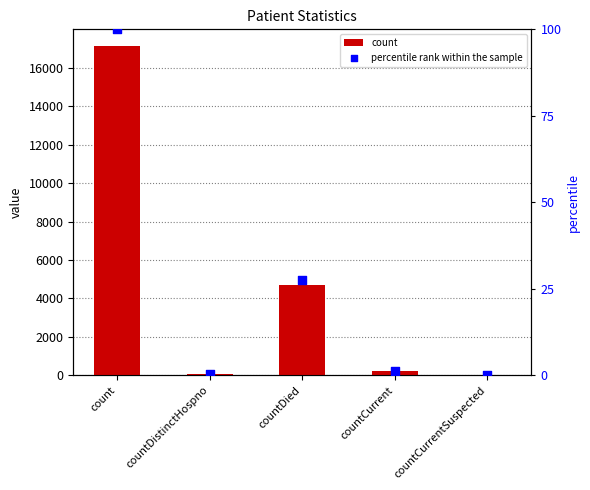

Which series has the largest total across all categories?

count